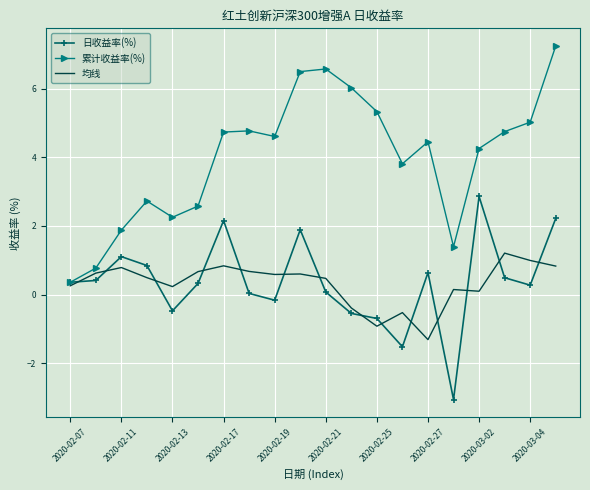

What is the sum of all 累计收益率(%) values?

80.0